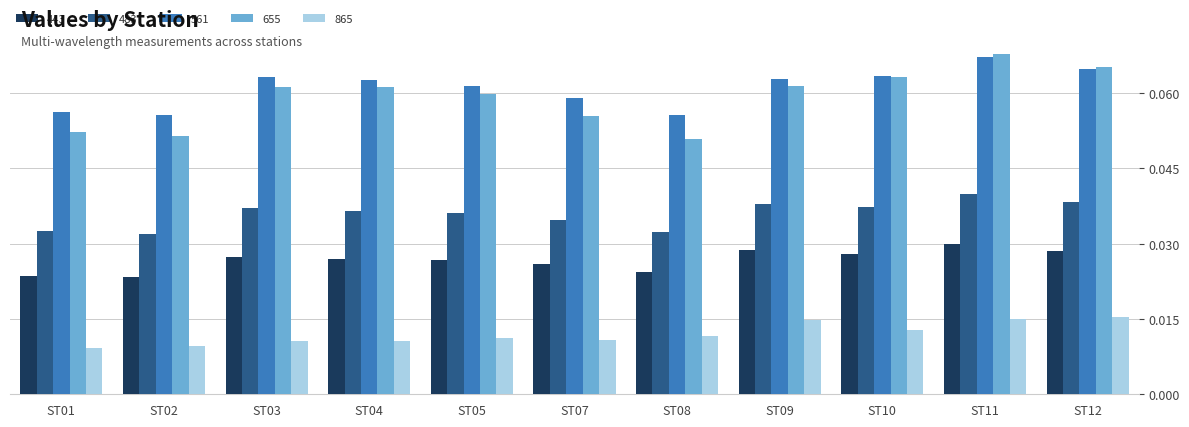

Is the value of 655 at ST11 greater than the value of 865 at ST08?

Yes